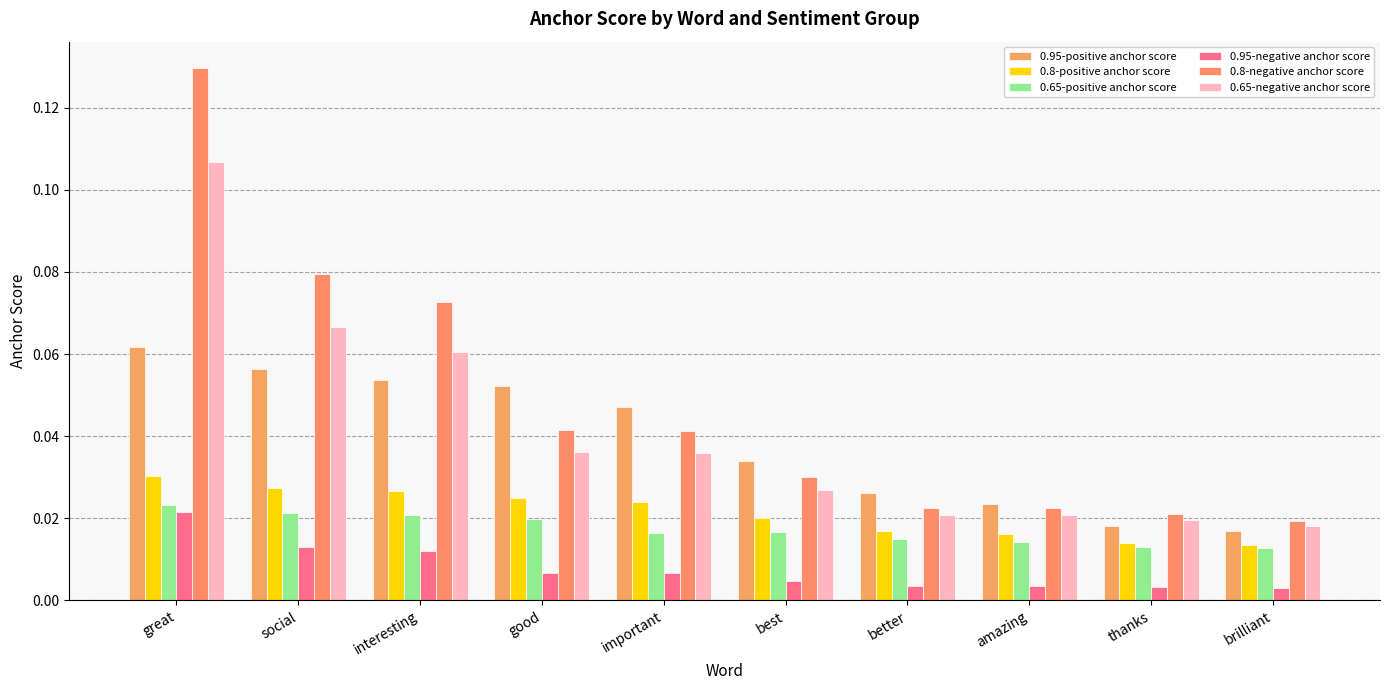

What is the total value across all series at better?

0.1